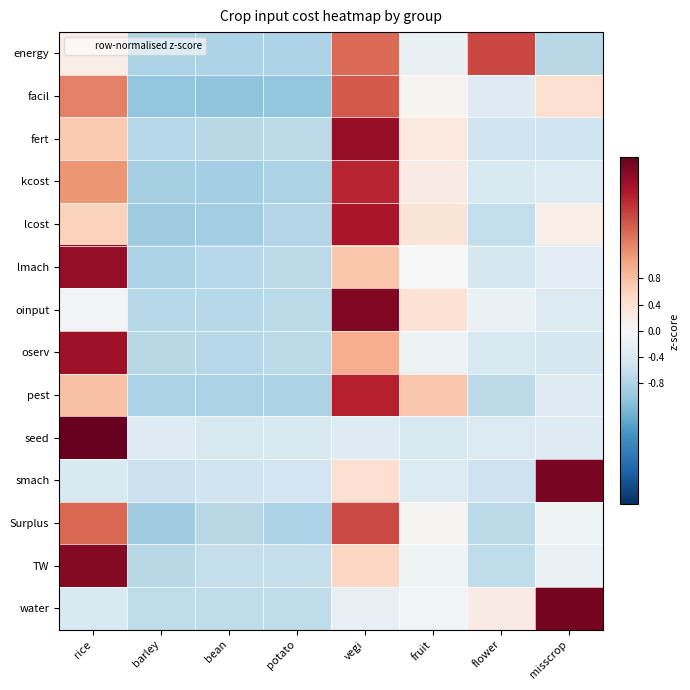

Which category has the lowest value across all series?

bean